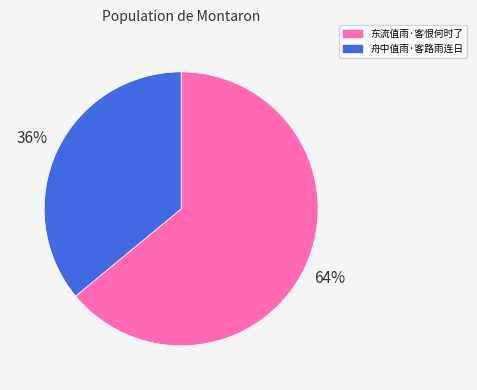

Which category has the smallest portion of the pie?

舟中值雨·客路雨连日